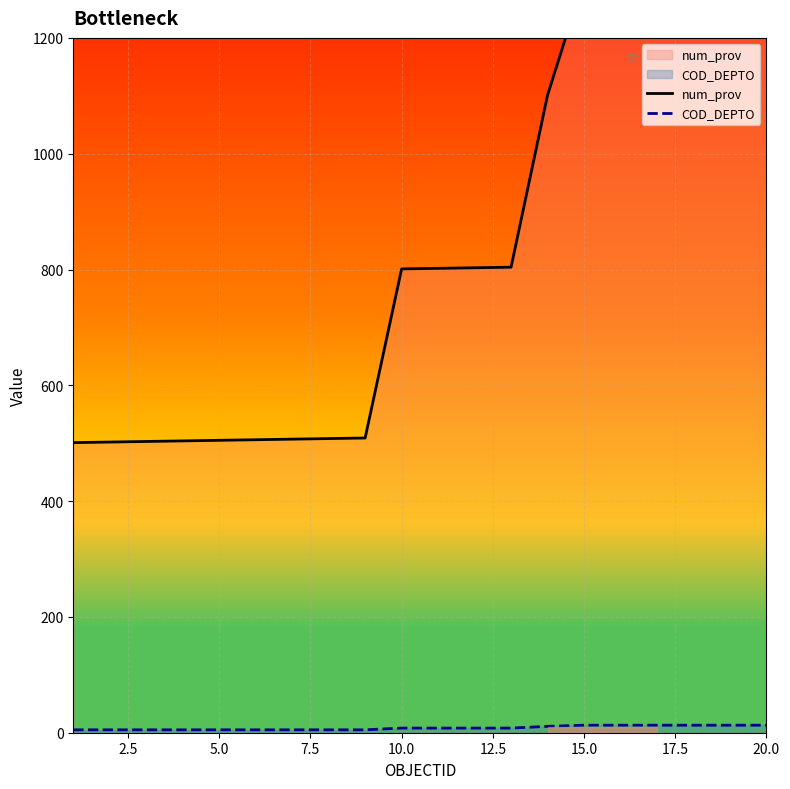

At which label does num_prov reach its peak?

20.0